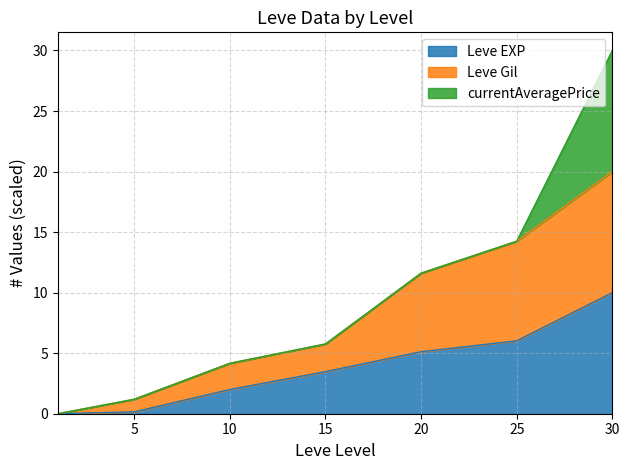

What is the value of the Leve Gil point at the 7th from the left?

20.0